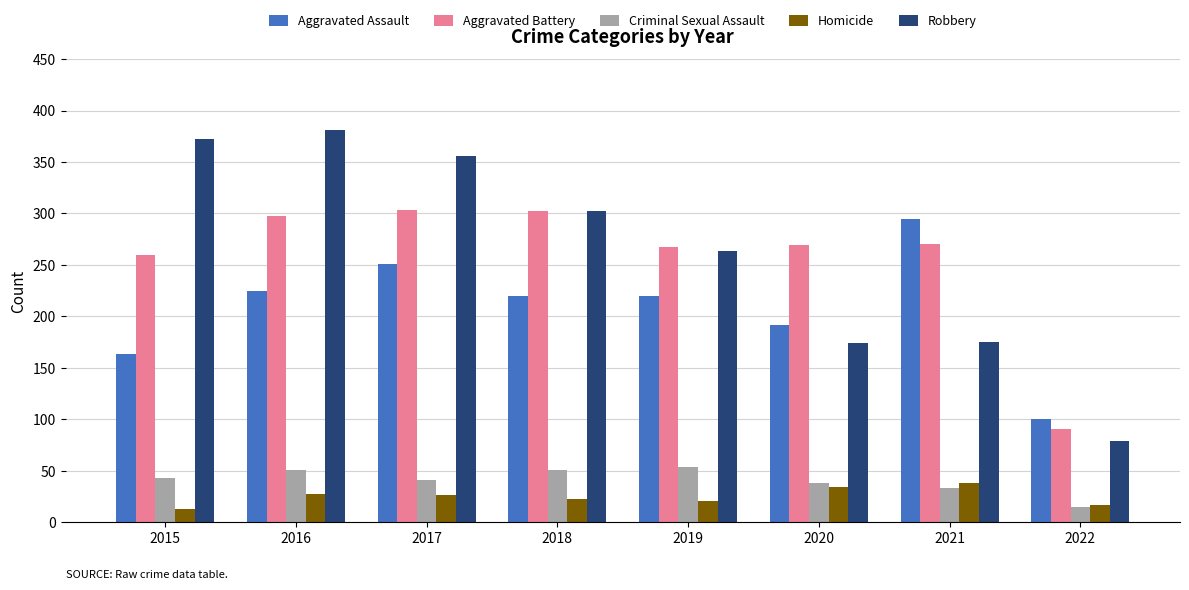

What is the minimum value for Aggravated Assault?

100